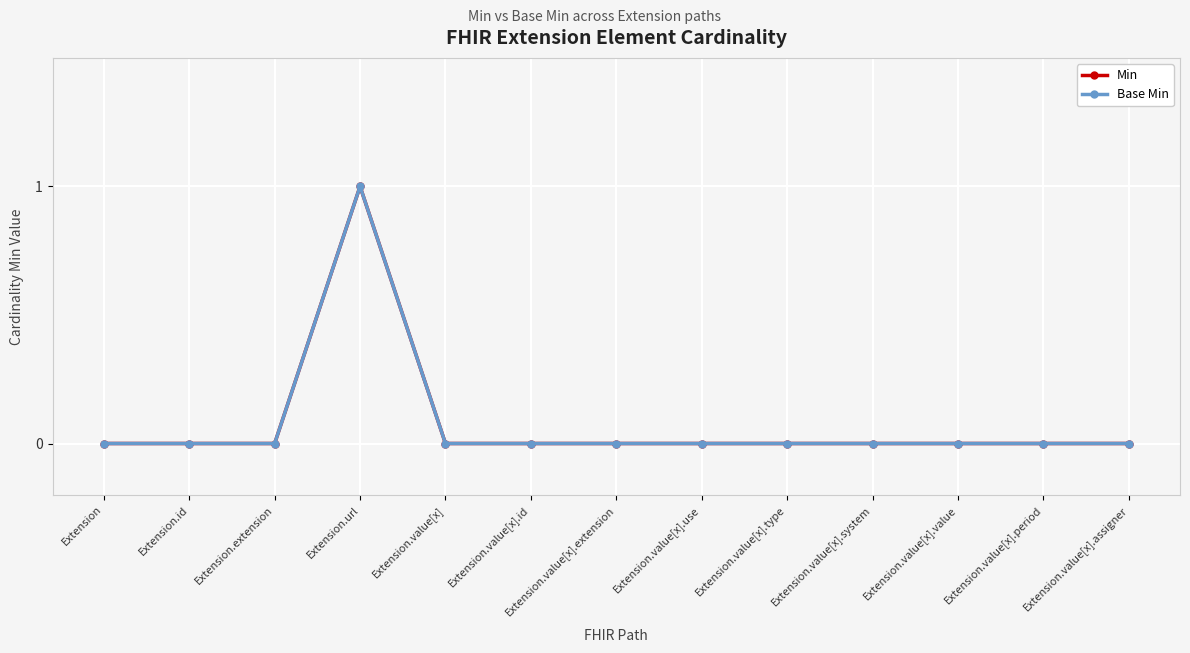

Between Extension.value[x].system and Extension.value[x].type, which is larger?

Extension.value[x].system